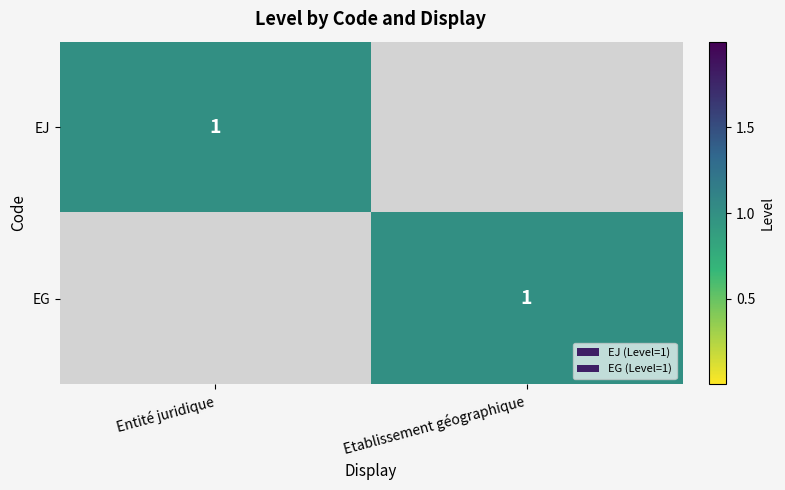

True or false: EG has a value of 1 at Etablissement géographique.

True